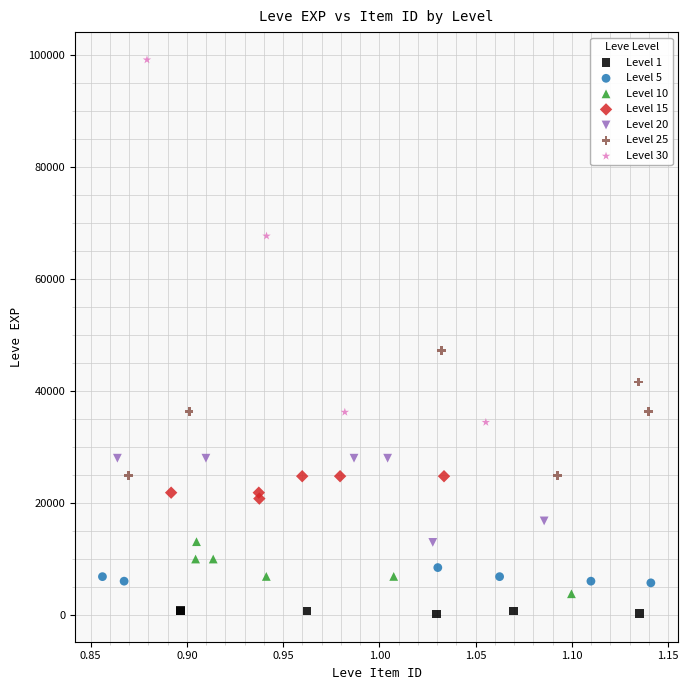

Which series reaches the maximum Y coordinate?

Level 30